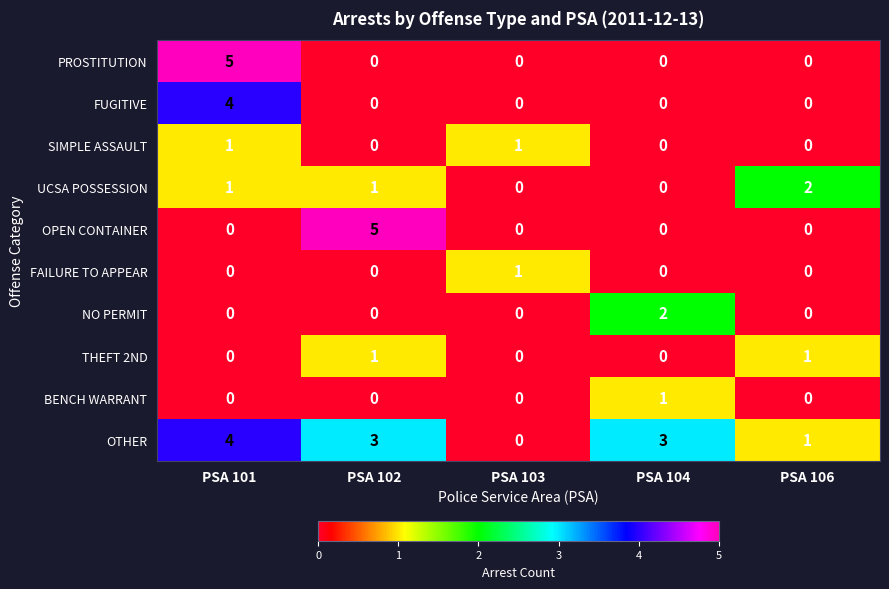

At which label does FUGITIVE reach its peak?

PSA 101